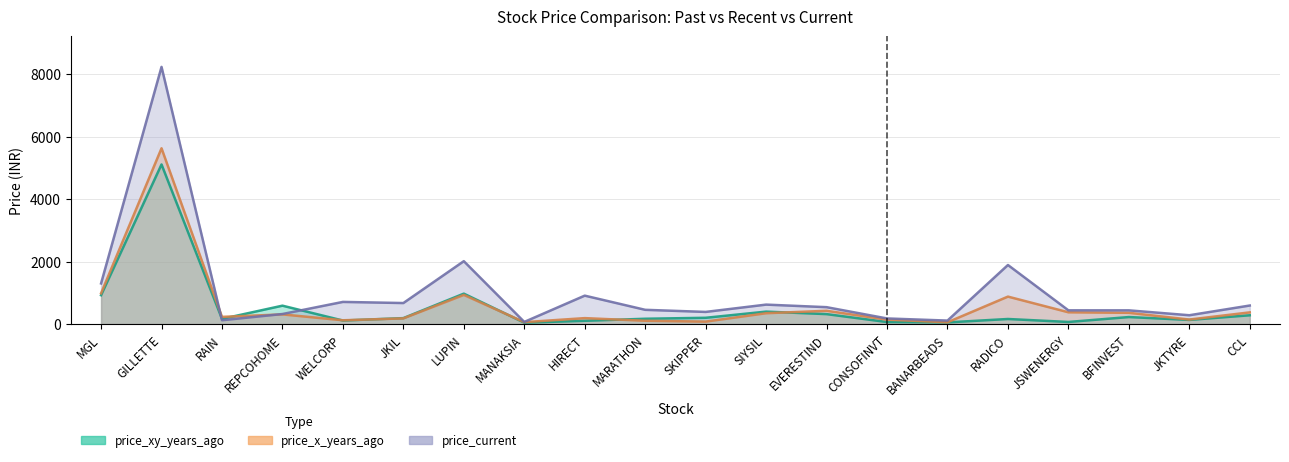

What is the approximate value of price_xy_years_ago at MANAKSIA?

45.7